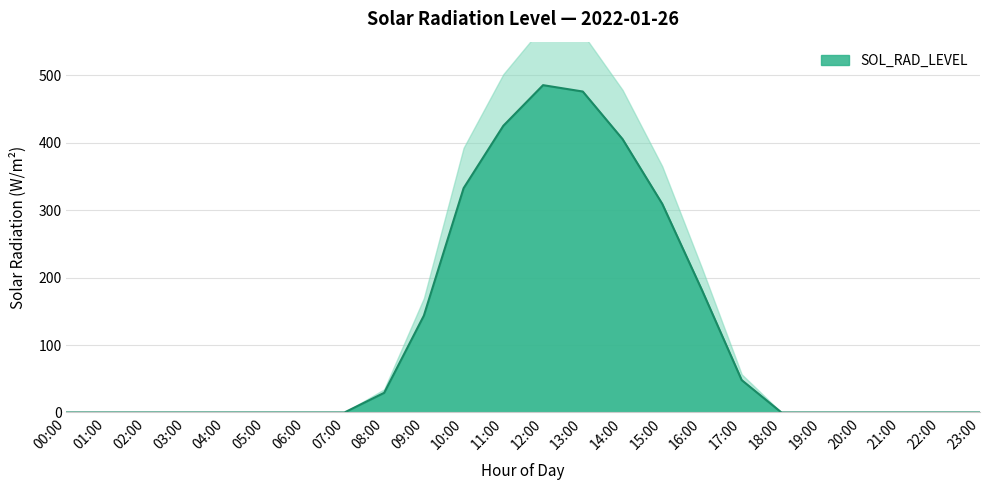

True or false: there are more than 2 points higher than both neighbors.

False